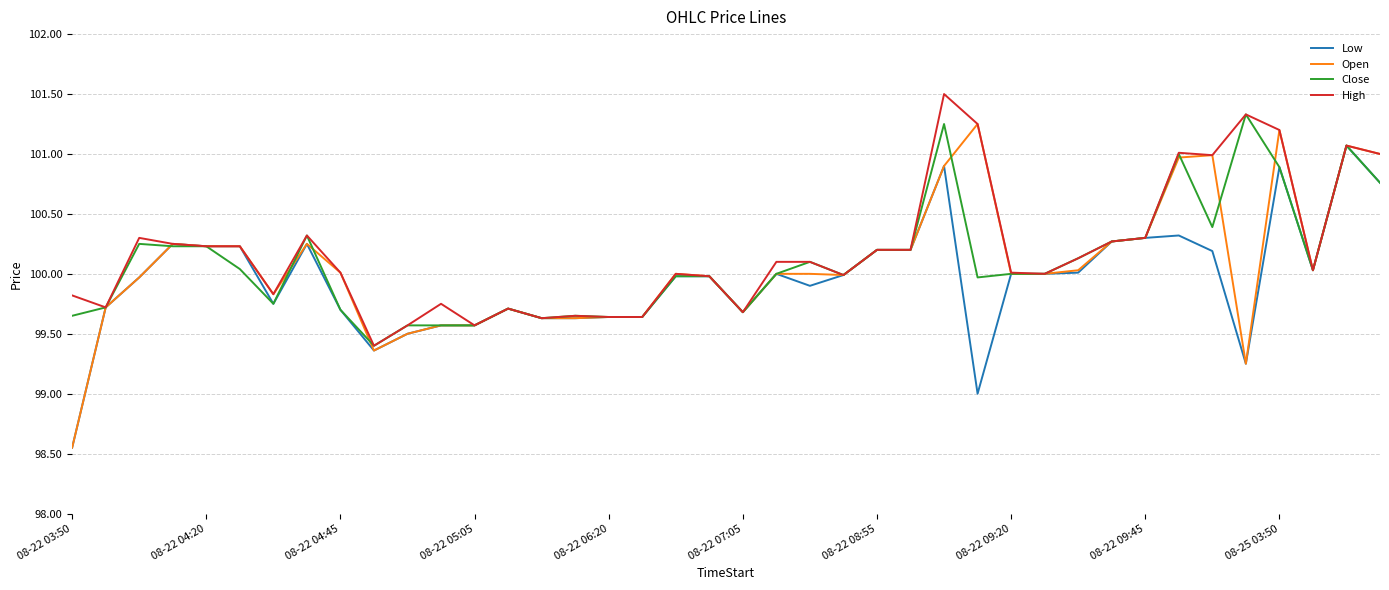

What is the maximum value shown in the chart?

101.5